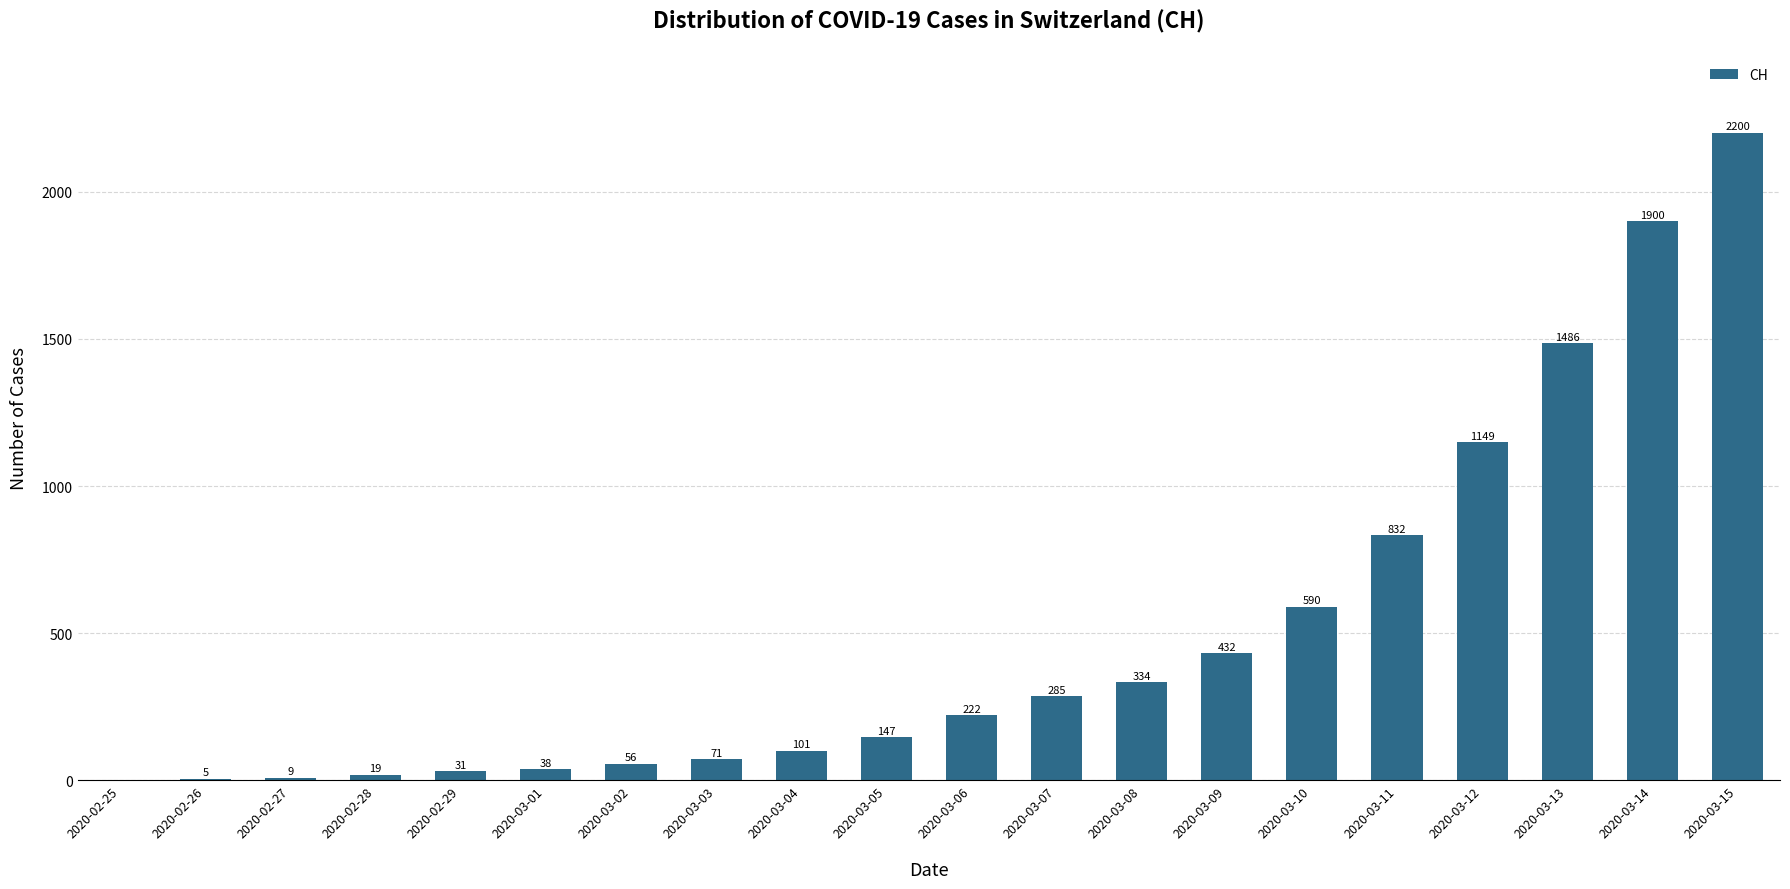

What is the maximum value shown in the chart?

2200